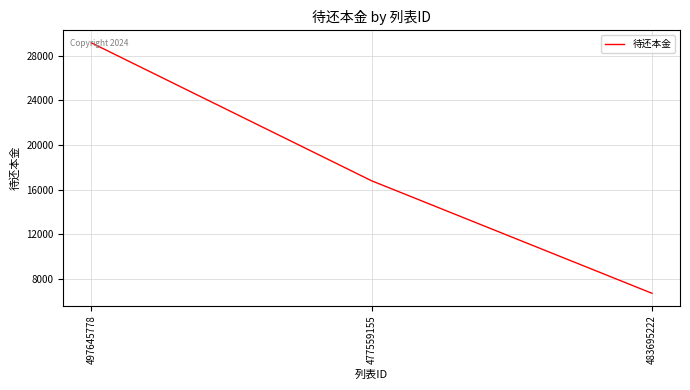

Reading right to left, extract all data points from this chart.

6715.9	16796.9	29163.0